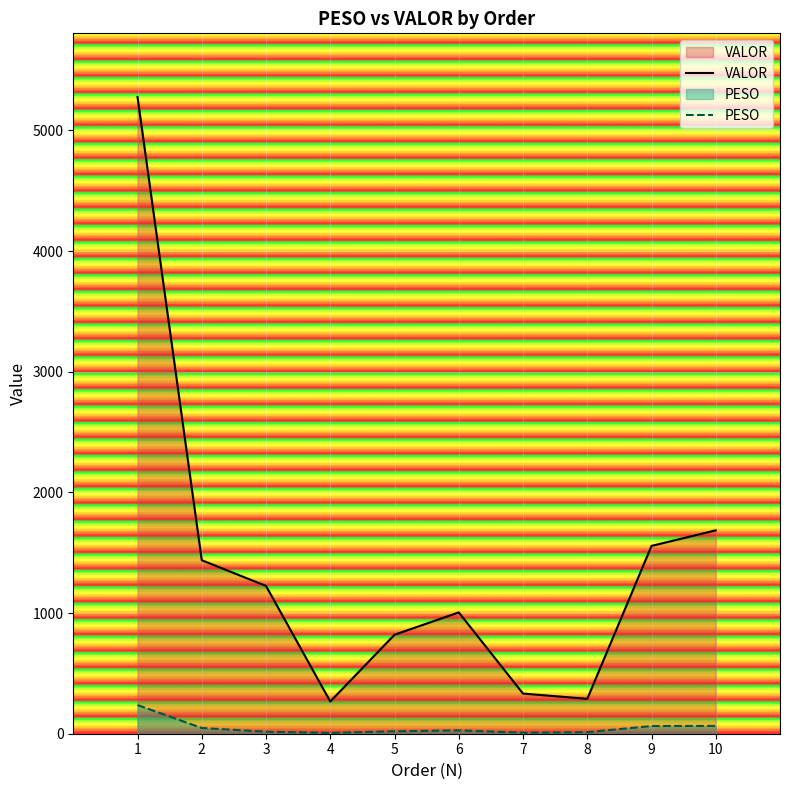

Reading left to right, extract all data points from this chart.

VALOR: 5276.3	1437.8	1224.7	267.0	820.3	1005.4	332.7	289.1	1556.4	1685.5
PESO: 237.6	47.5	16.7	6.7	20.4	27.8	8.6	12.3	63.7	64.5